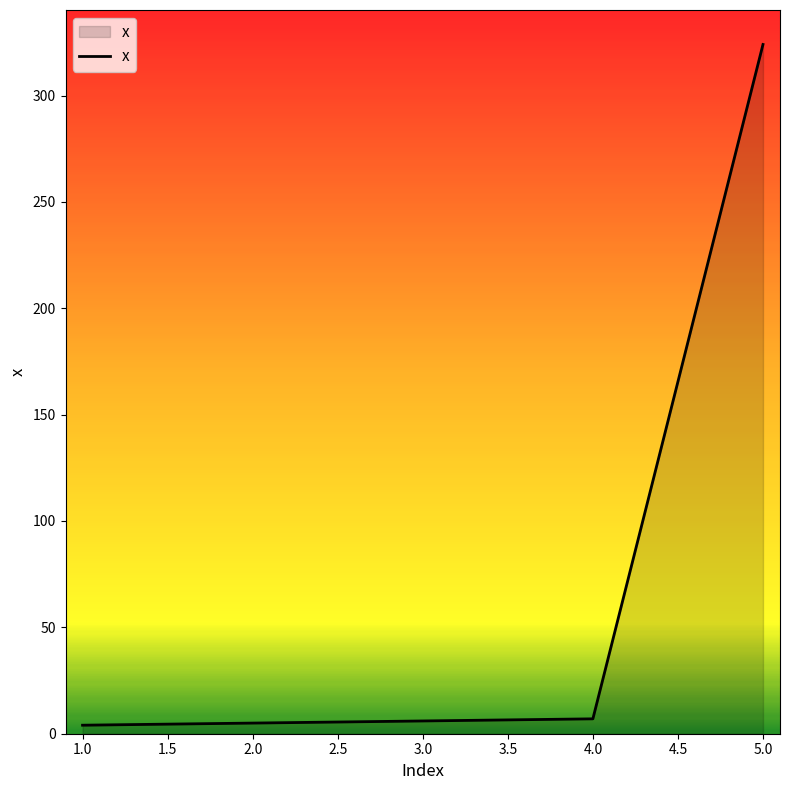

What is the approximate value at 1.0?

4